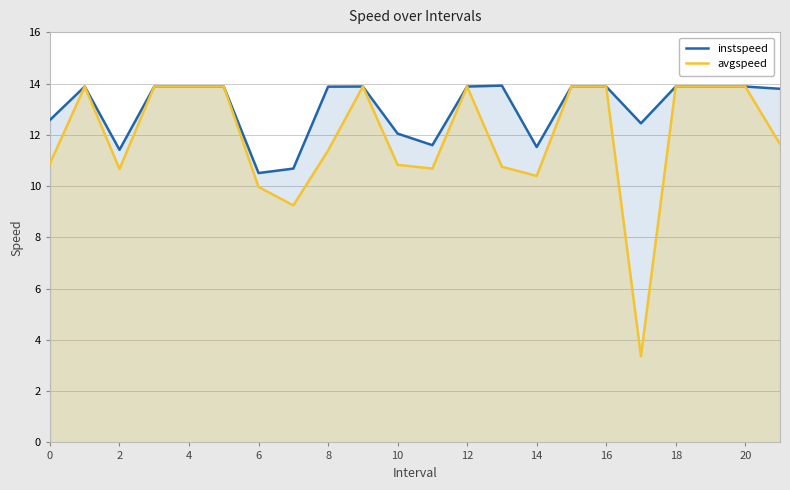

True or false: avgspeed and instspeed cross at least once.

False